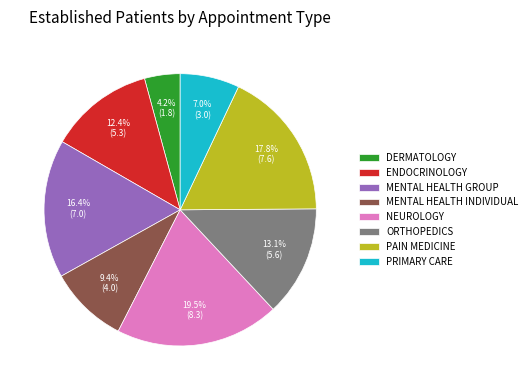

Combined, do MENTAL HEALTH INDIVIDUAL and DERMATOLOGY account for over 50%?

No